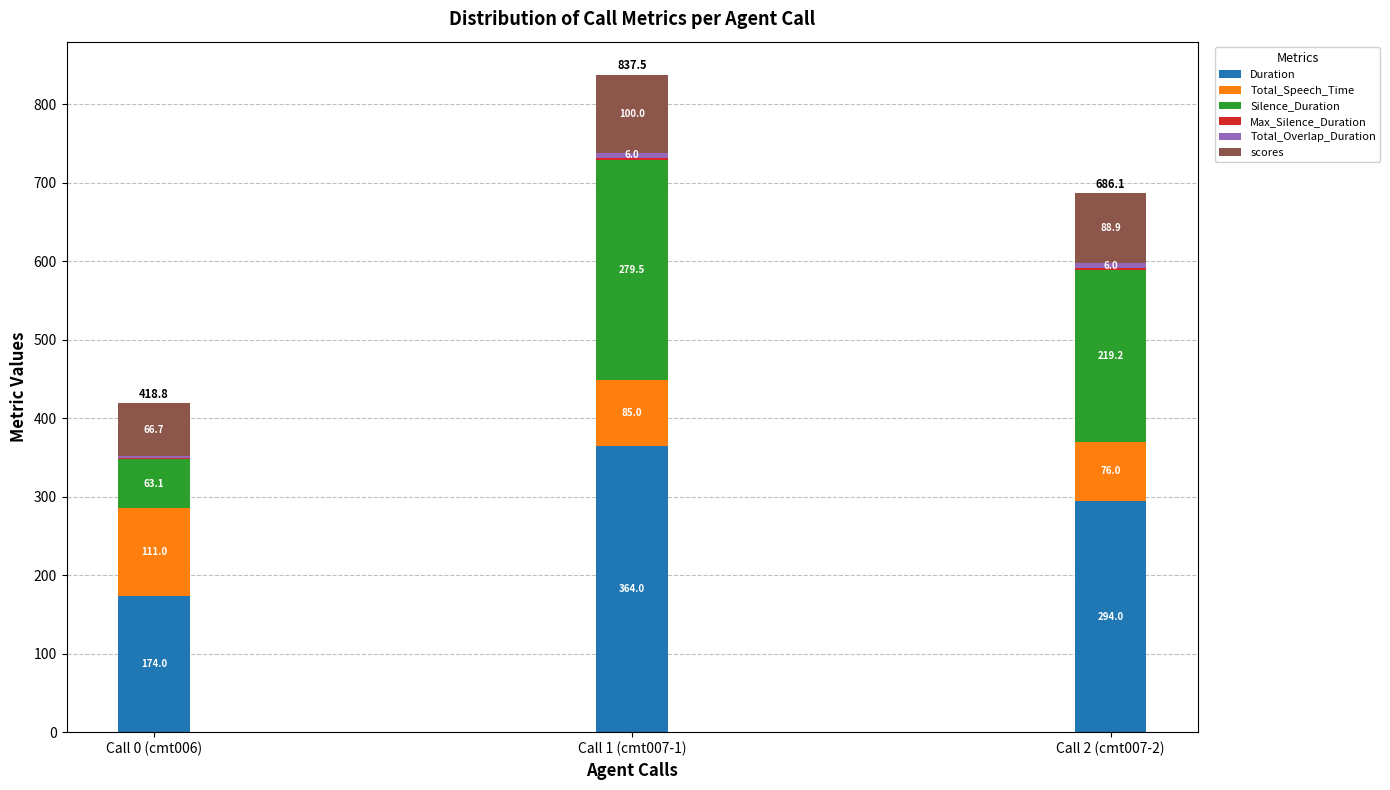

The Duration series shows 174.0 at Call 0 (cmt006). True or false?

True